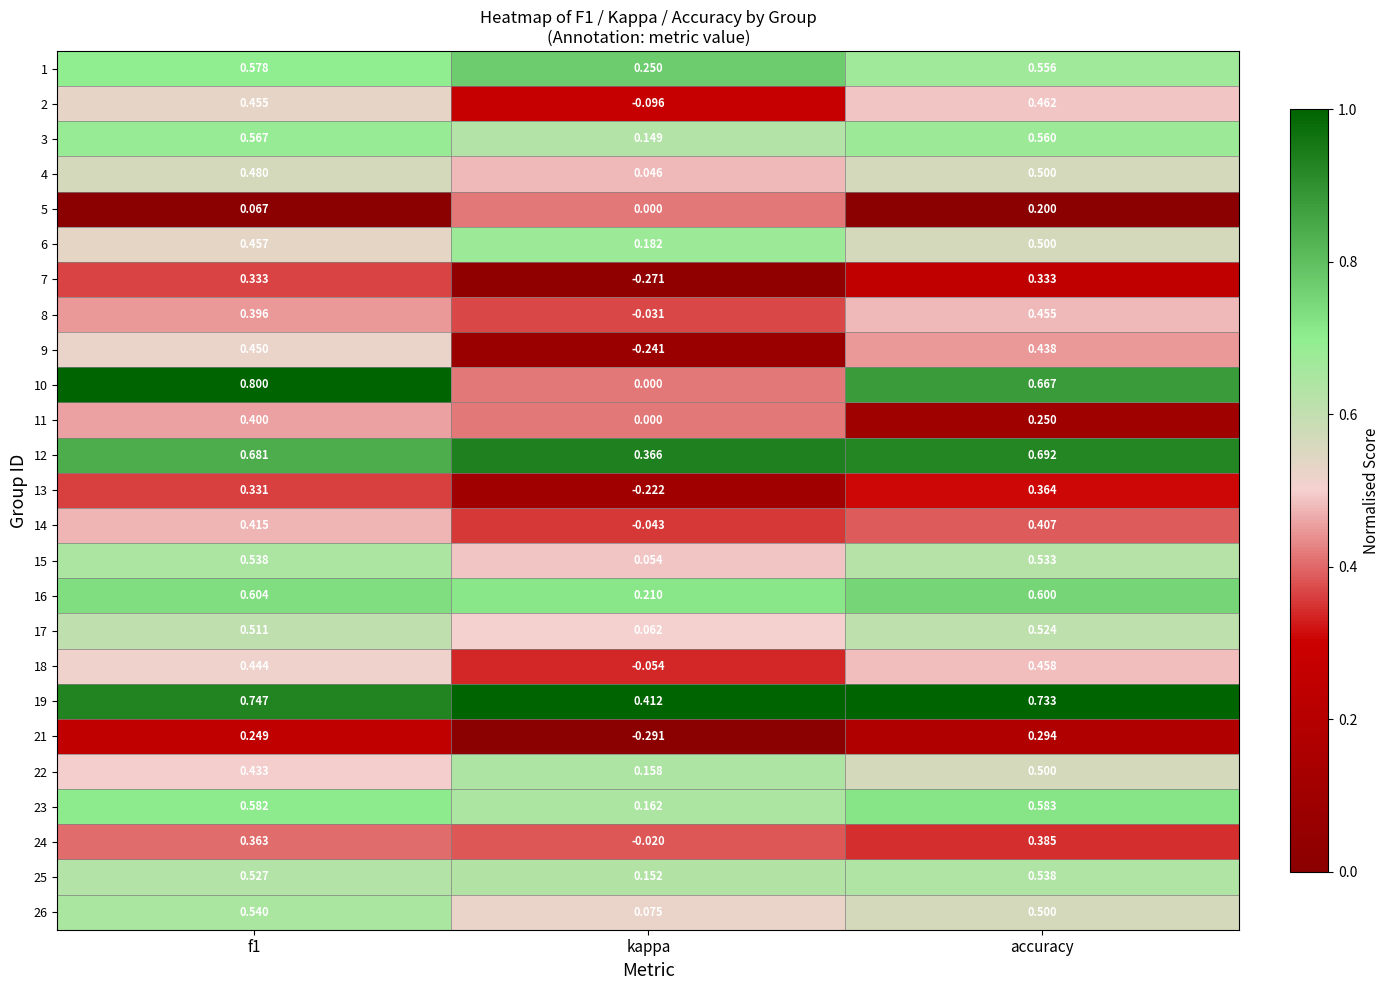

At how many categories does at least one series exceed 0?

3